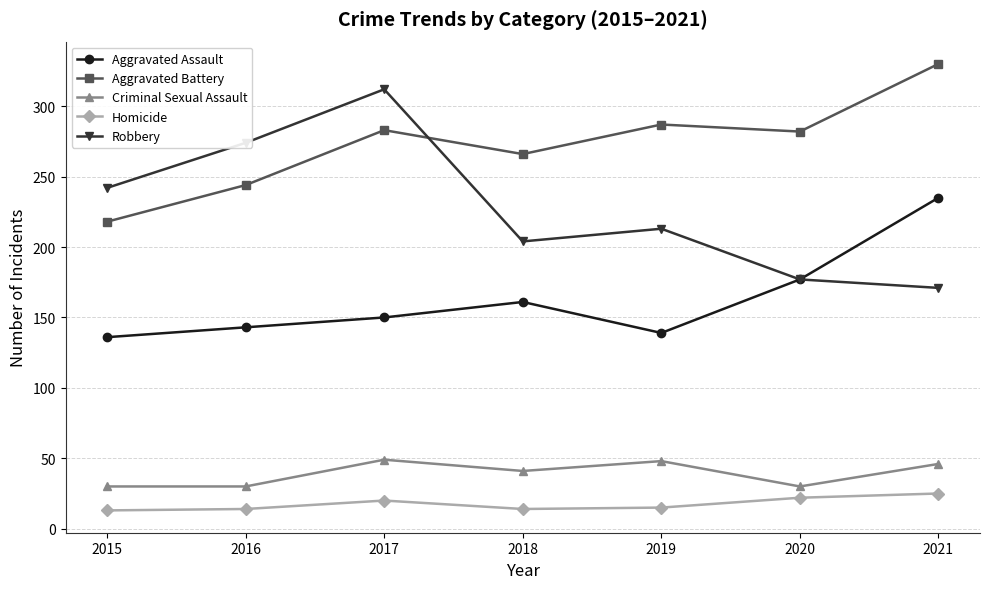

What is the maximum value shown in the chart?

330